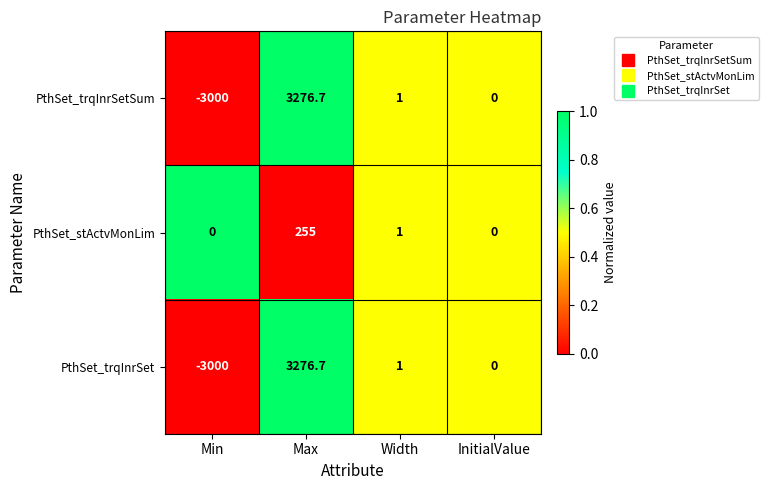

What is the average value of the PthSet_trqInrSetSum series?

69.4